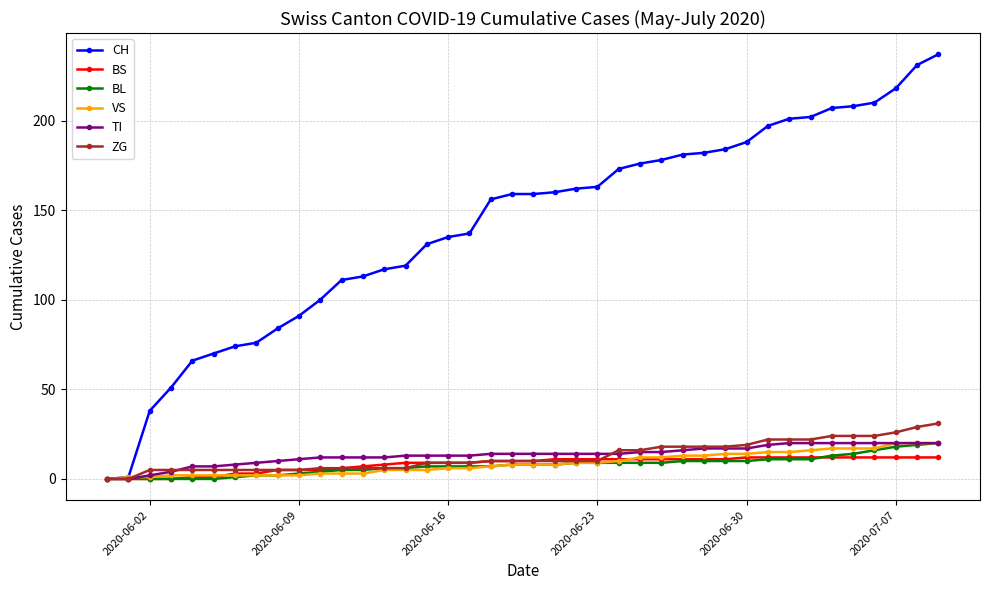

How many categories are shown in the chart?

40